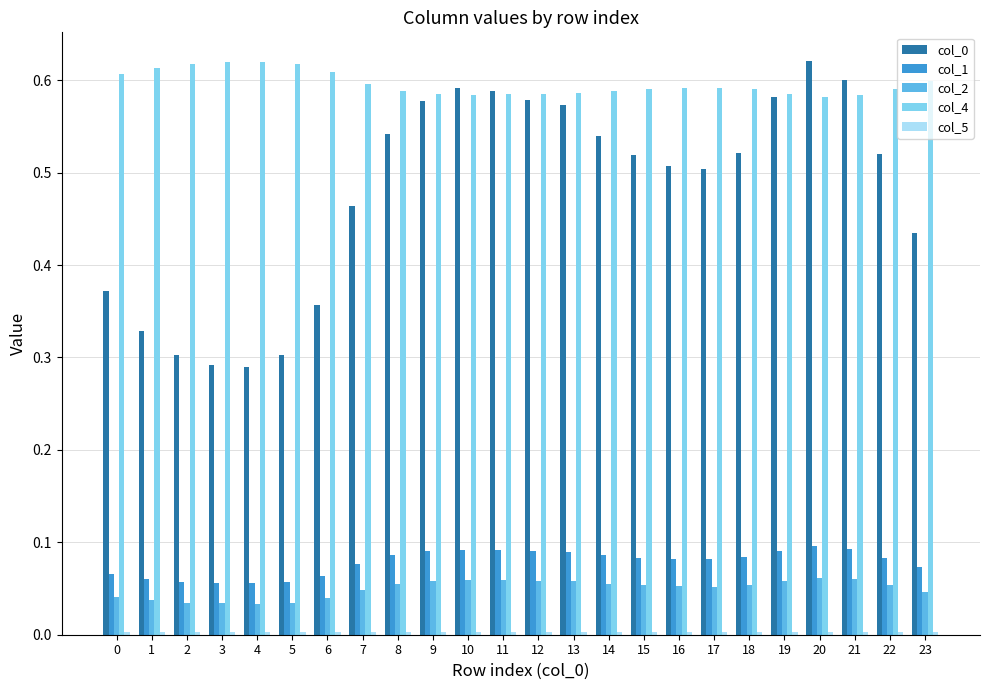

Which series has the largest total across all categories?

col_4